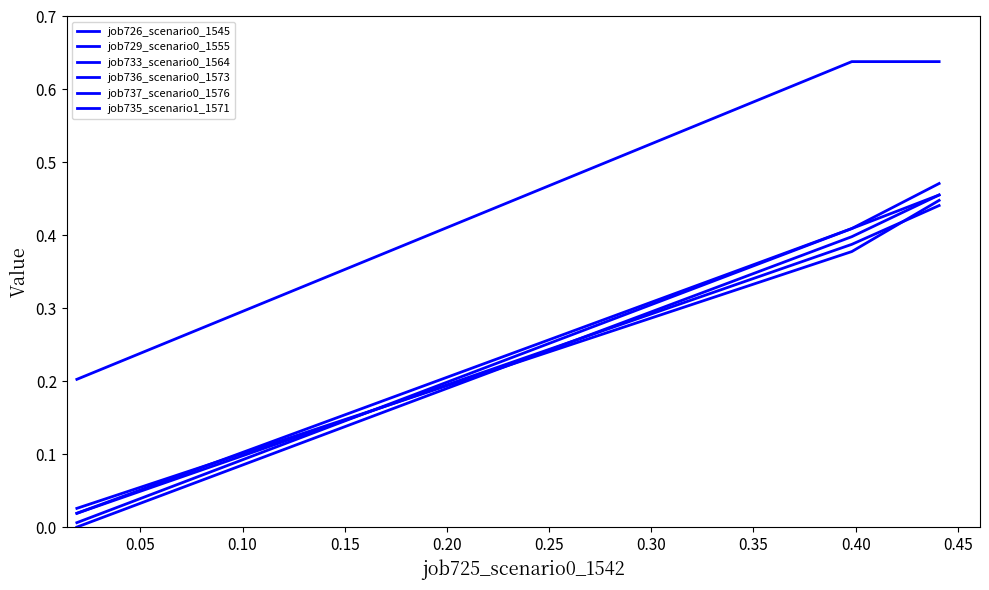

Does the chart have visible grid lines?

No